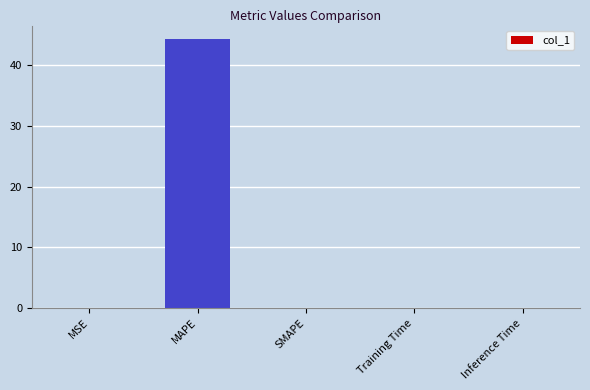

Which label corresponds to the largest value in the chart?

MAPE